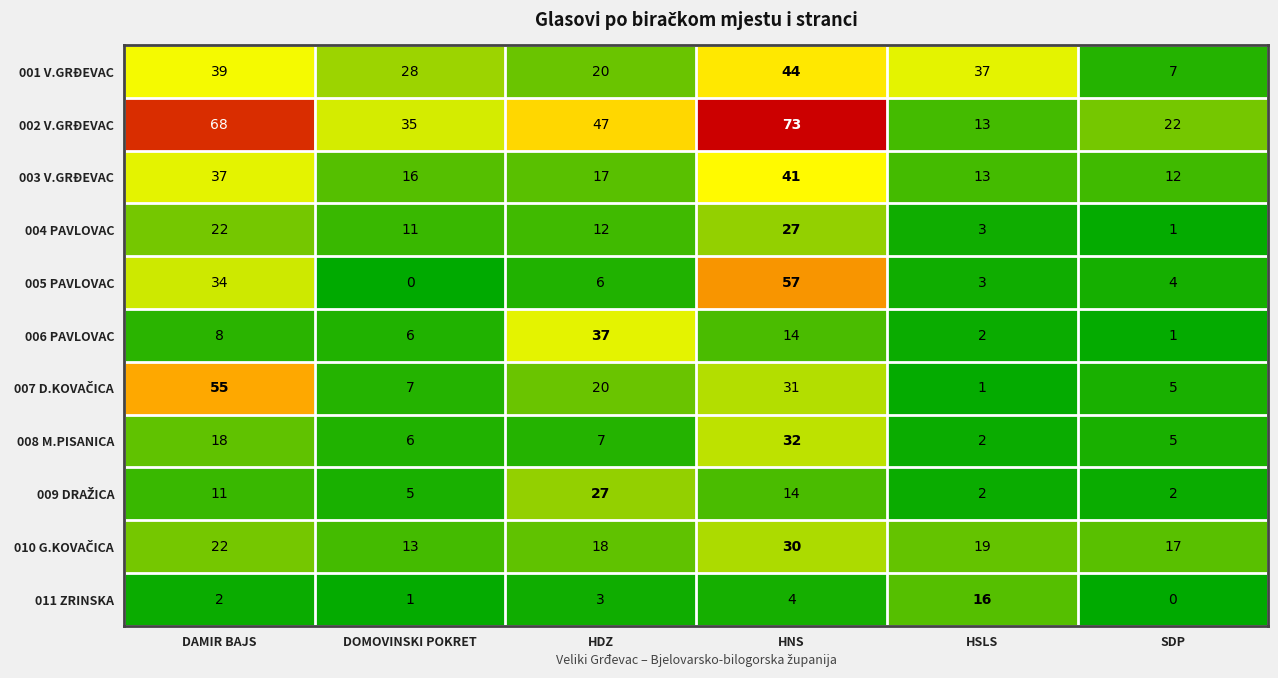

At which category is the sum across all series the highest?

HNS